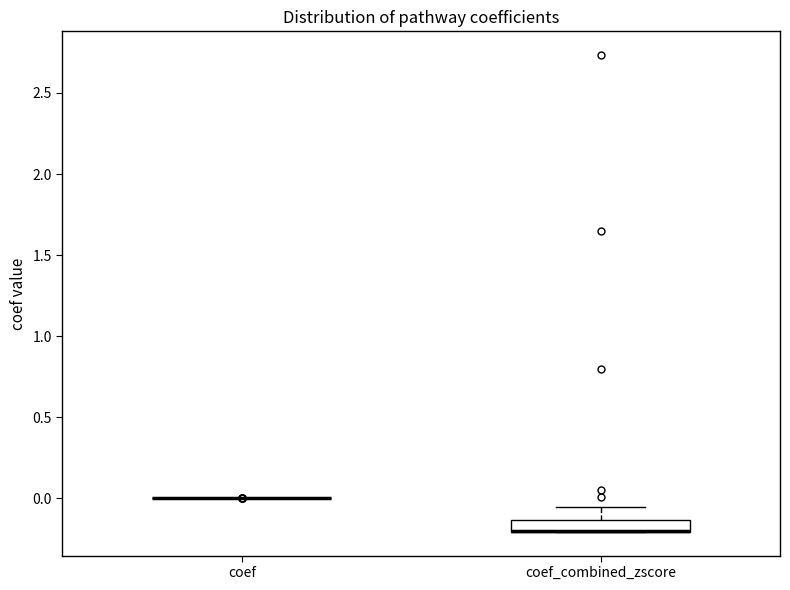

Comparing the boxes themselves (not the whiskers), which one is the tallest?

coef_combined_zscore